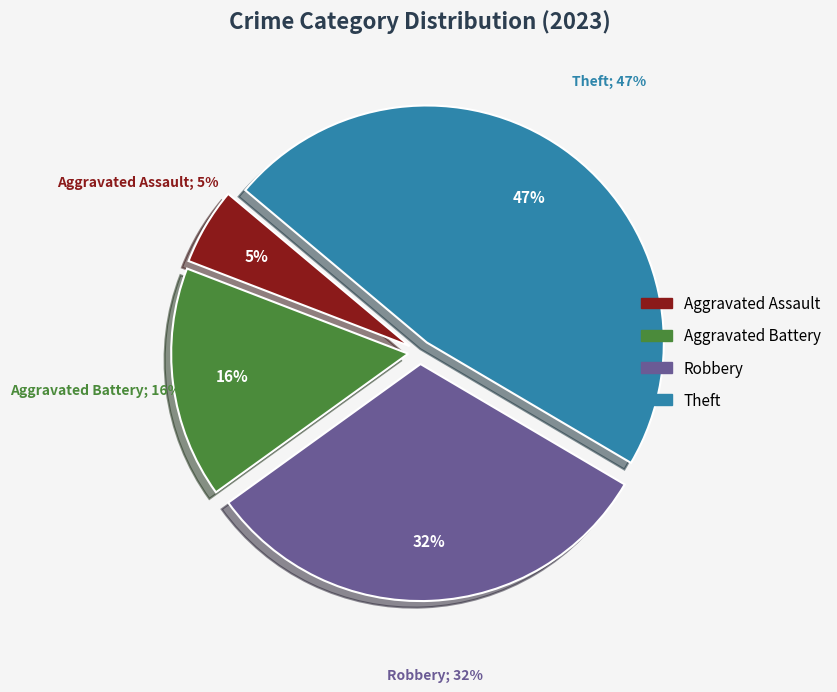

What is the largest slice in the pie chart?

Theft